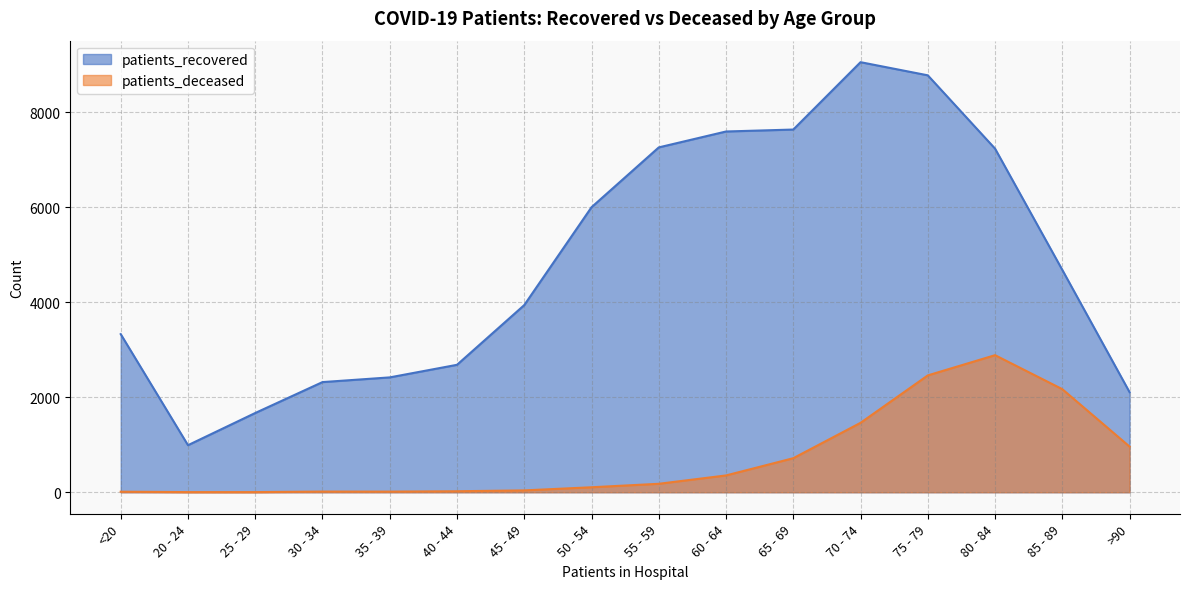

How many data points in patients_deceased are above 178?

7